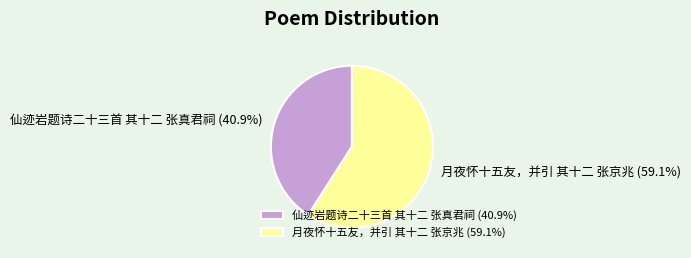

What percentage is the 仙迹岩题诗二十三首 其十二 张真君祠 slice, to the nearest percent?

41%